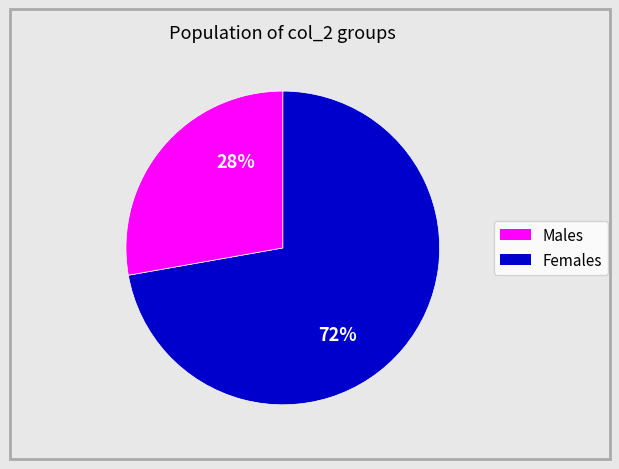

To the nearest percent, what is the average slice percentage?

50%